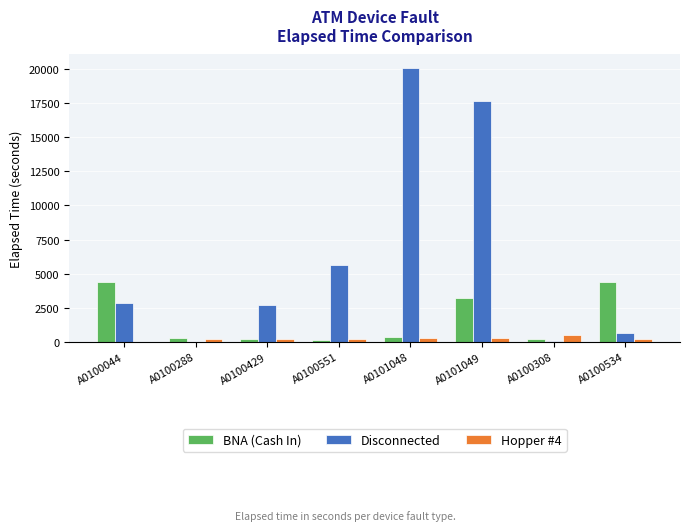

At which category does the chart reach its peak across all series?

A0101048